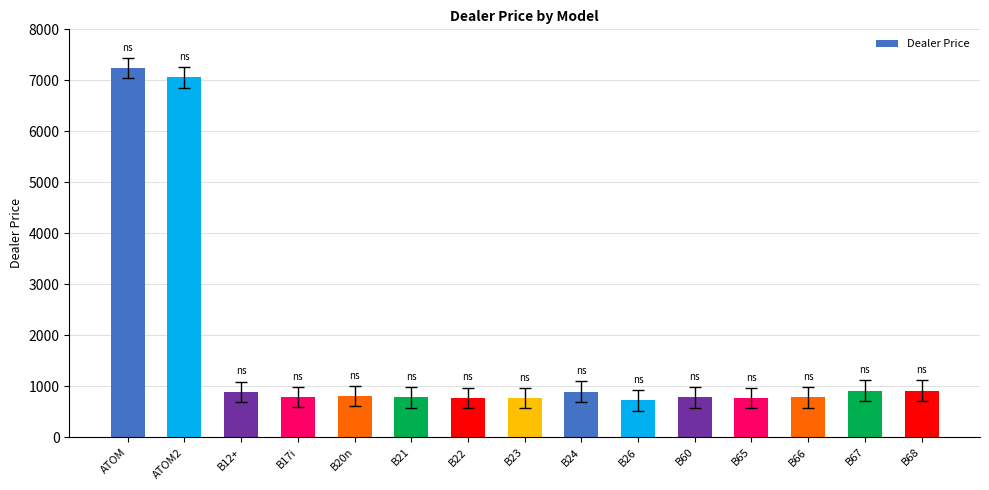

What is the greatest value displayed?

7244.2